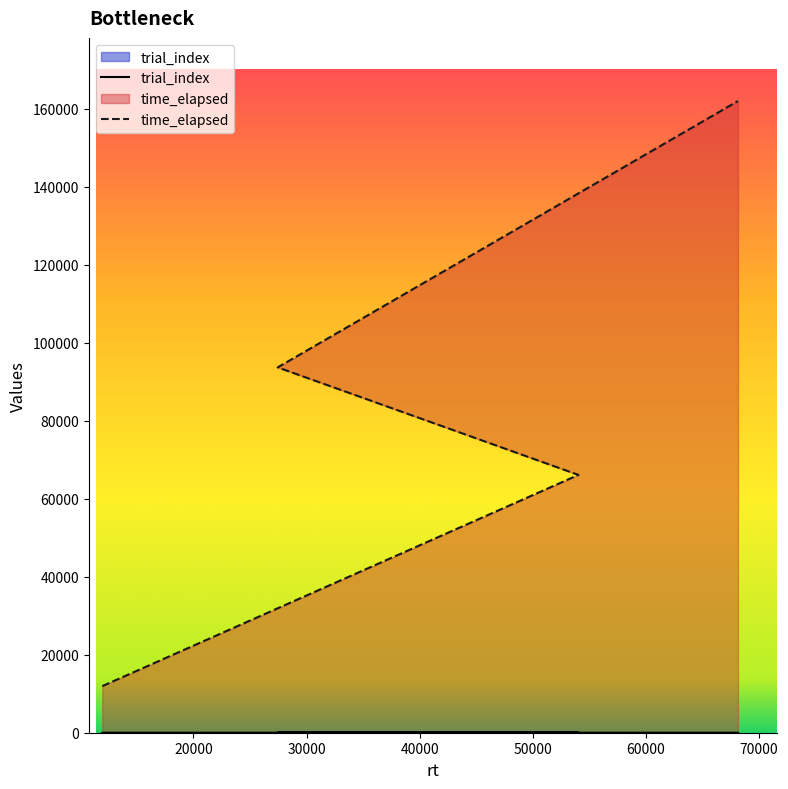

At how many categories does at least one series exceed 134994?

1